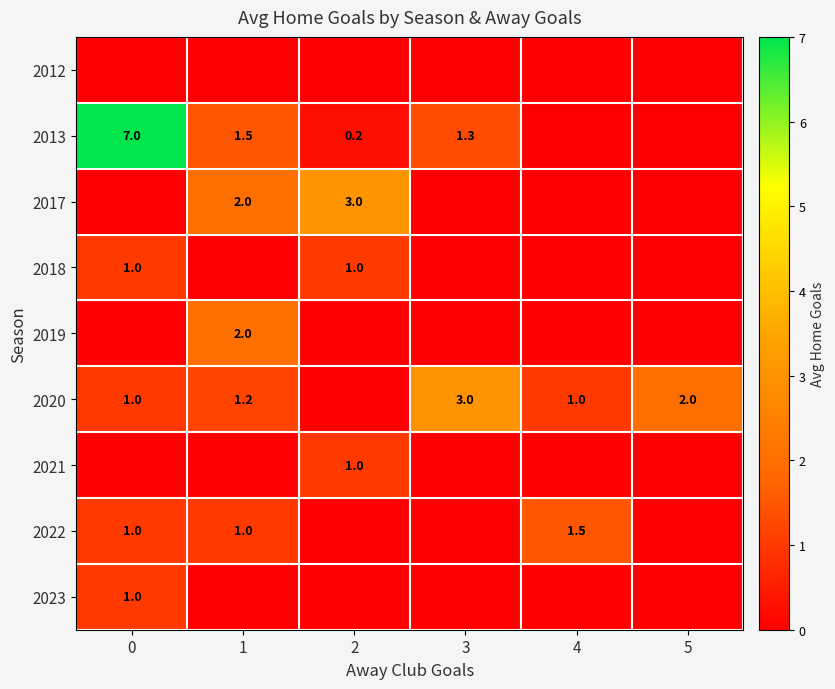

Is it true that 2017 equals 0.0 at 5?

True